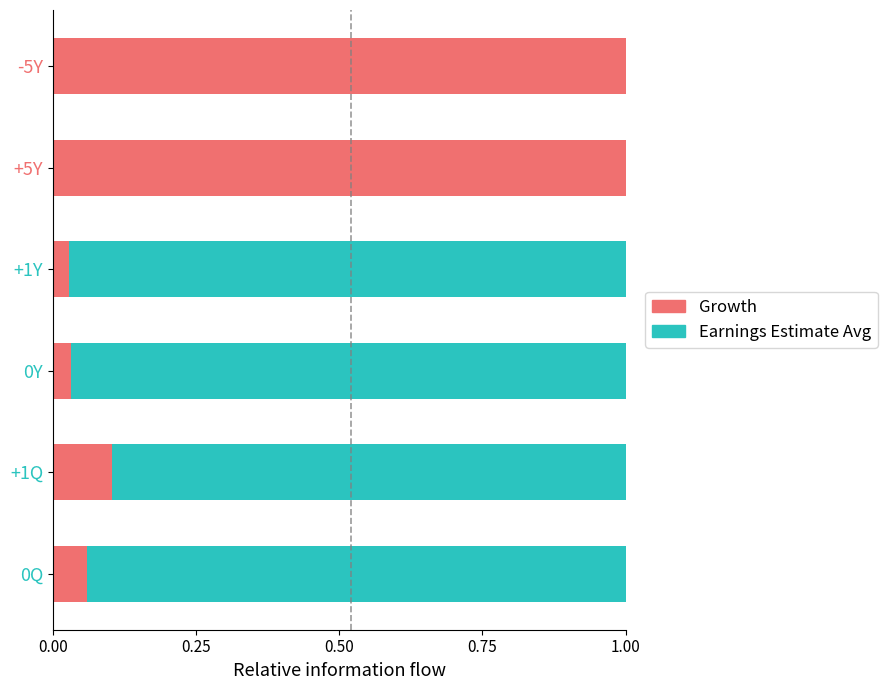

The value of Growth at -5Y is 1.8. True or false?

False